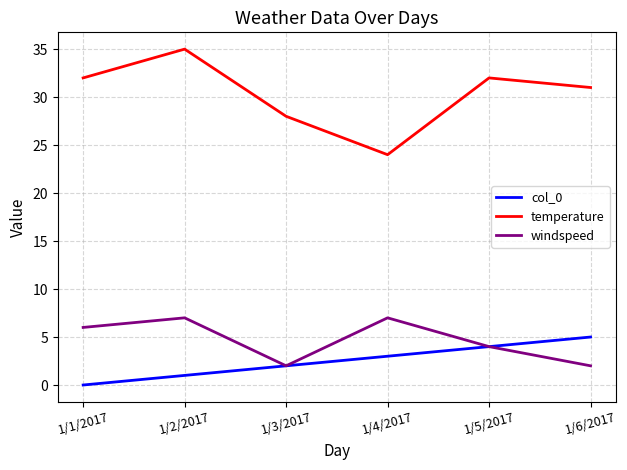

Read the windspeed value at 1/2/2017.

7